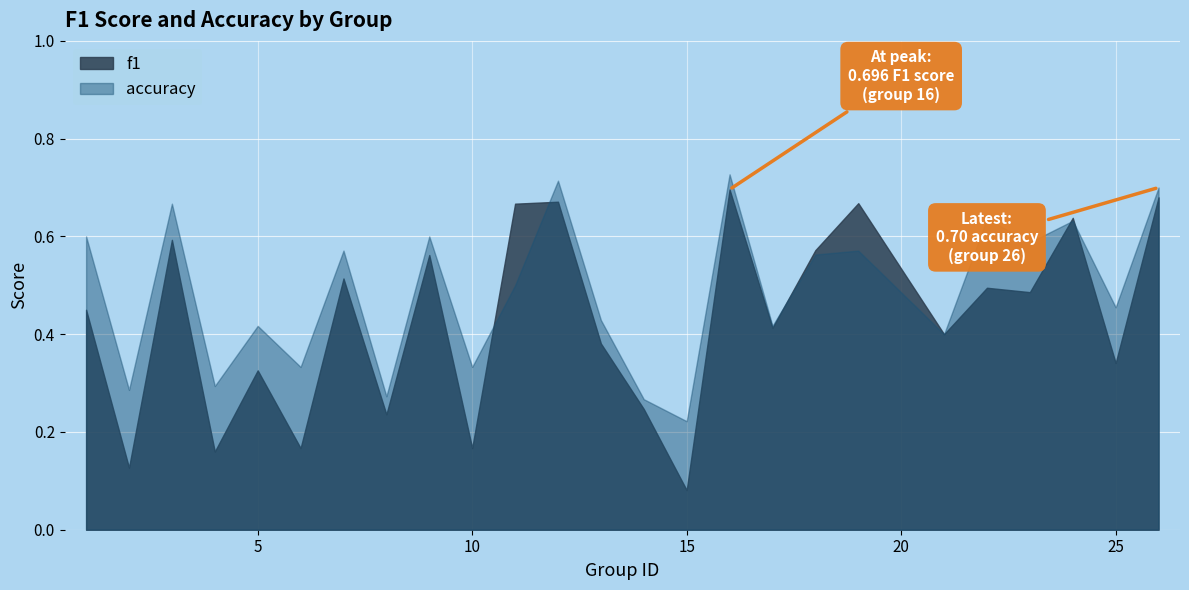

At 24, list the series in order from smallest to largest.

accuracy, f1